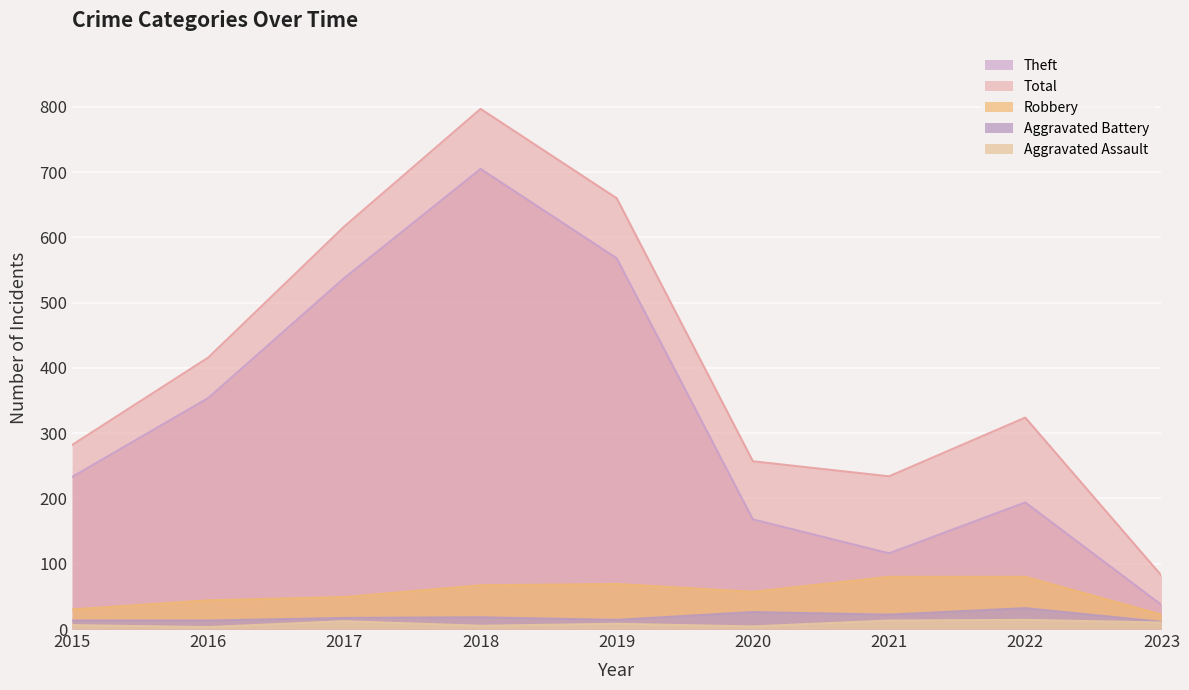

Reading left to right, what are all the values shown in this chart?

Robbery: 30	44	49	67	69	57	80	80	22
Theft: 233	354	538	705	568	168	116	194	37
Aggravated Battery: 13	13	17	18	14	26	22	32	11
Aggravated Assault: 6	3	12	5	8	4	13	14	10
Total: 282	416	617	797	660	257	234	324	82